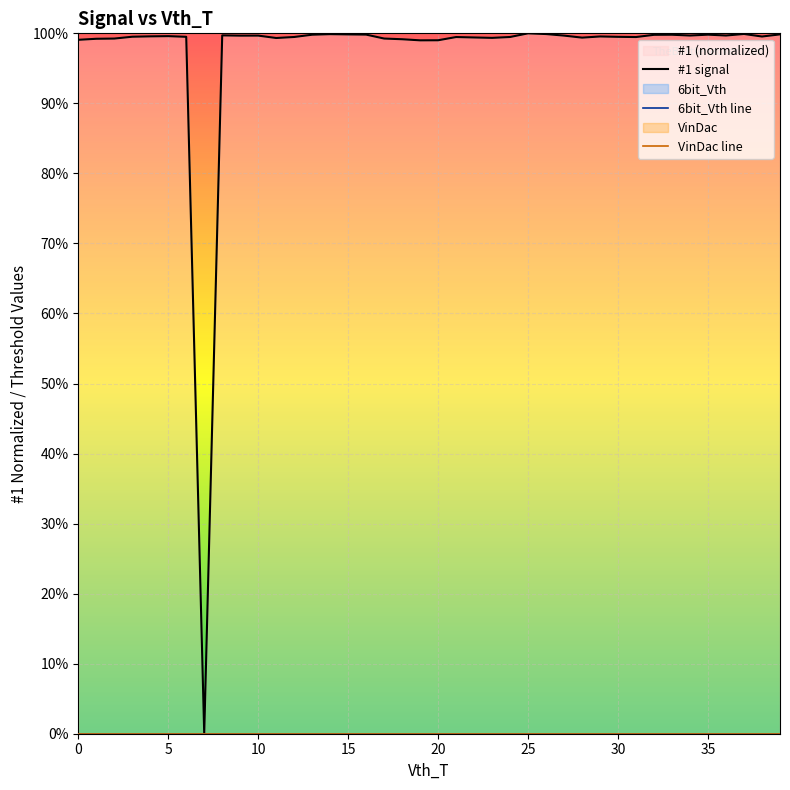

The value of VinDac line at 27 is 0.0. True or false?

True